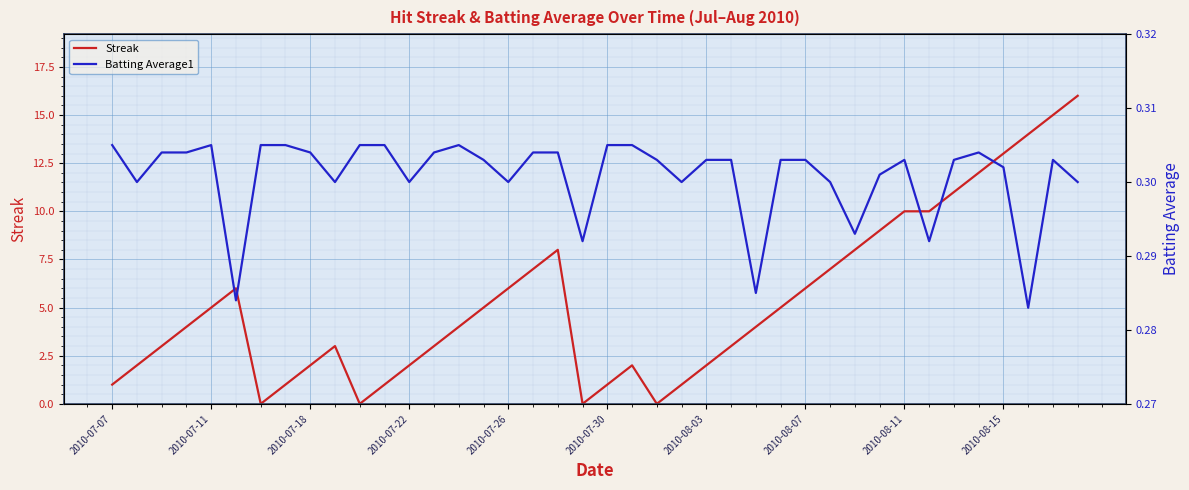

What is the maximum value for Streak?

16